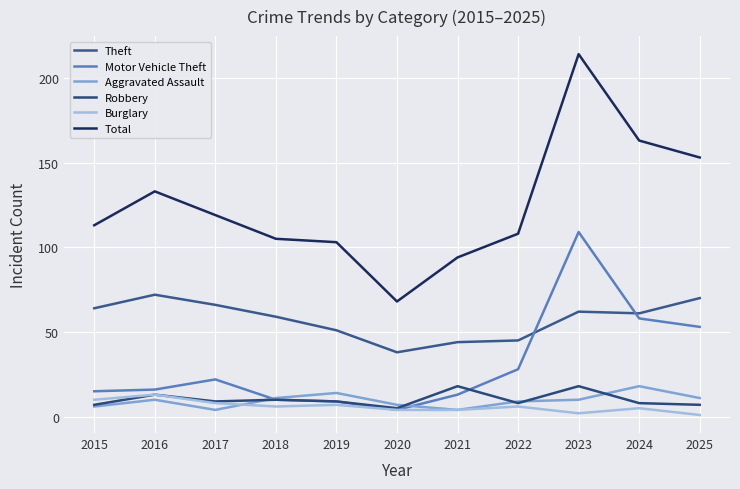

How many lines are shown in the chart?

6